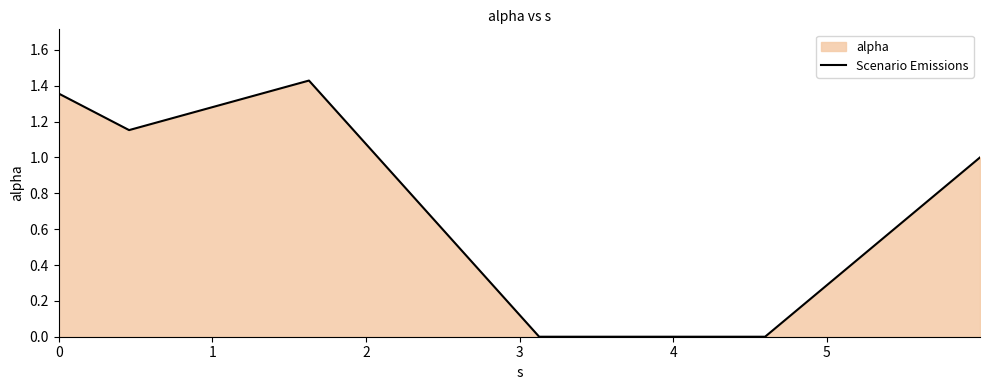

What is the average value?

0.8